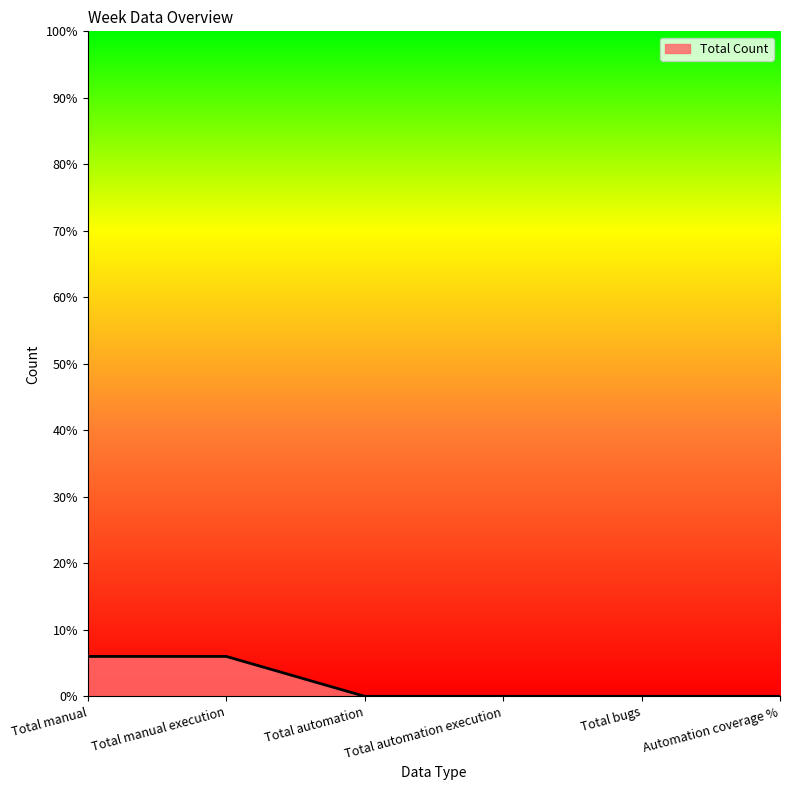

How many series are shown in this chart?

1